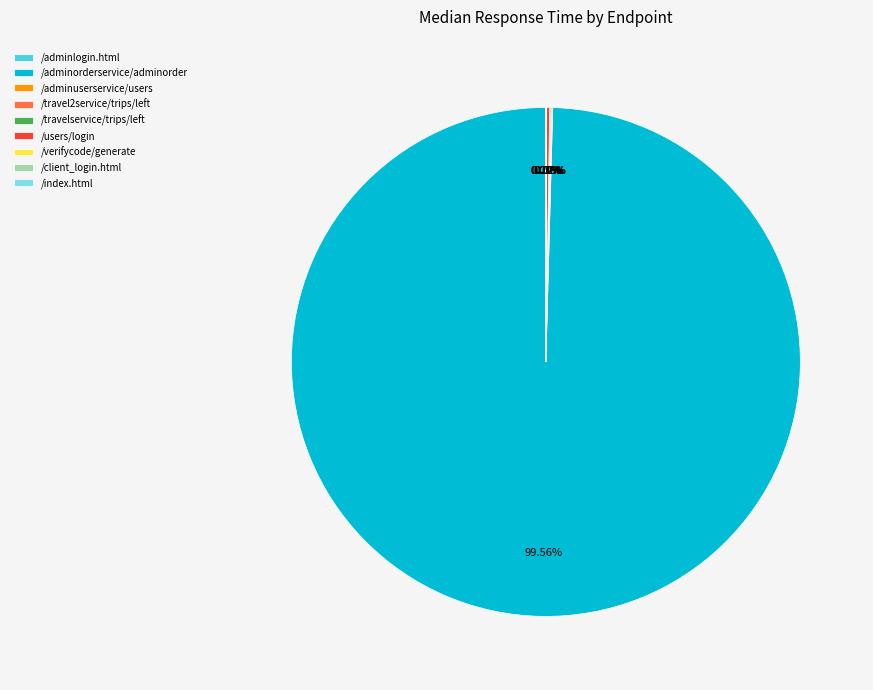

What is the largest slice in the pie chart?

/adminorderservice/adminorder